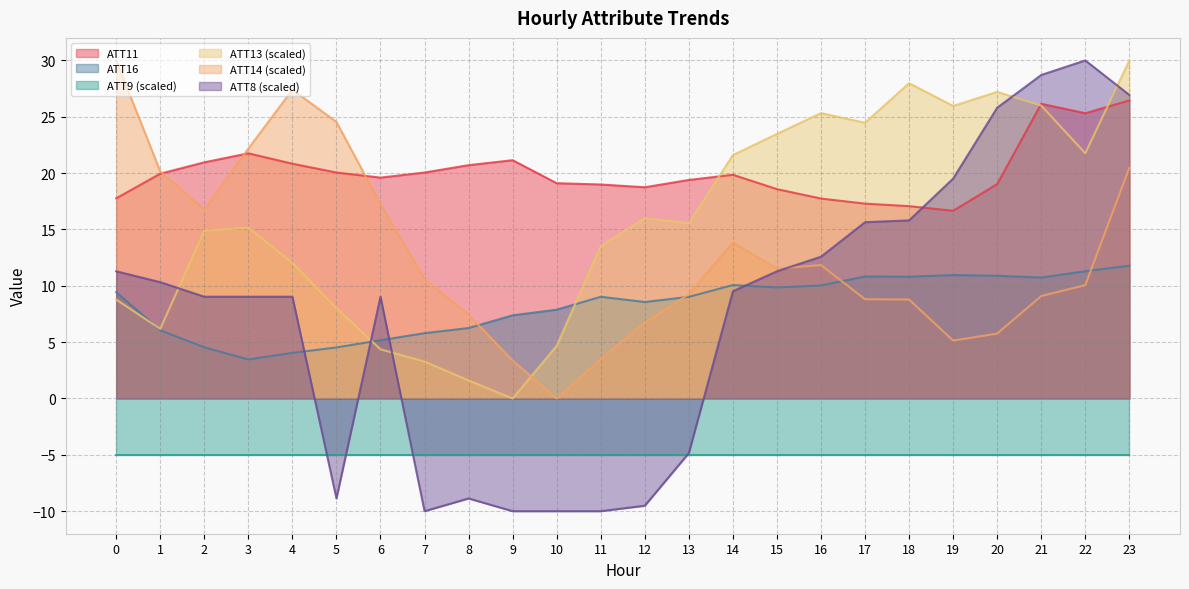

The ATT16 series shows 7.9 at 22. True or false?

False